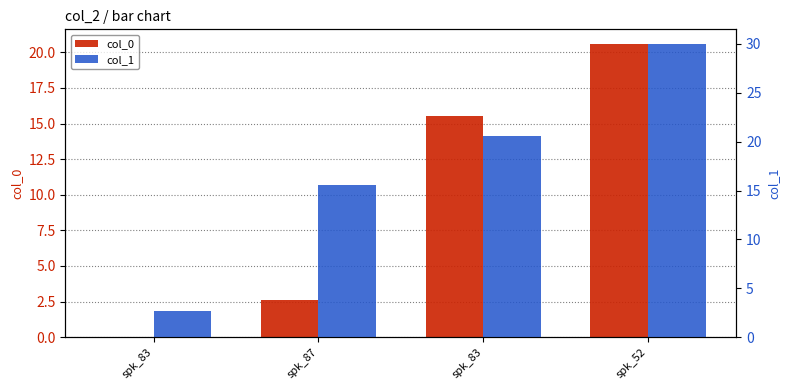

How many data points does each series have?

4